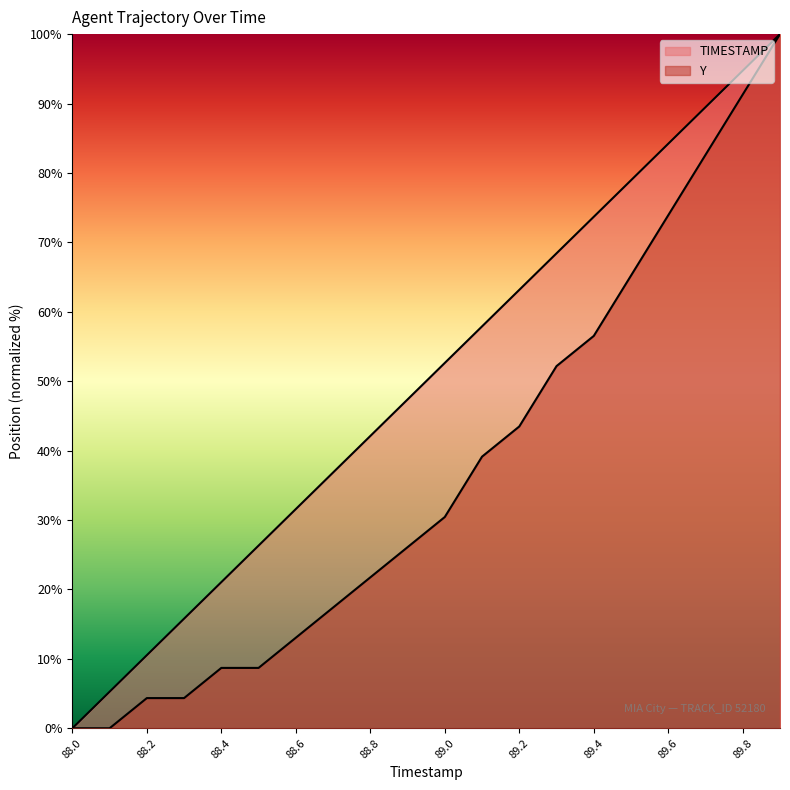

Which series has the largest total across all categories?

TIMESTAMP